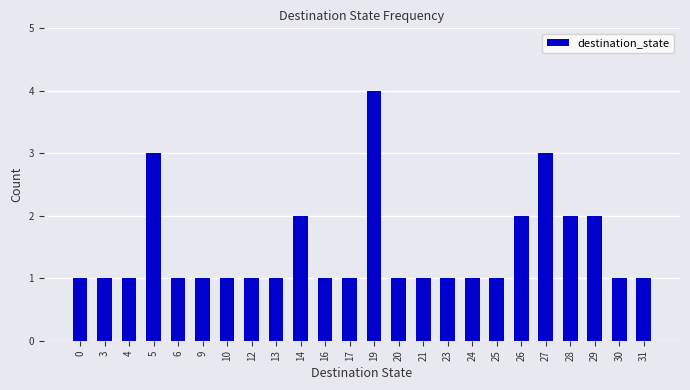

What is the change in value from 23 to 26?

+1